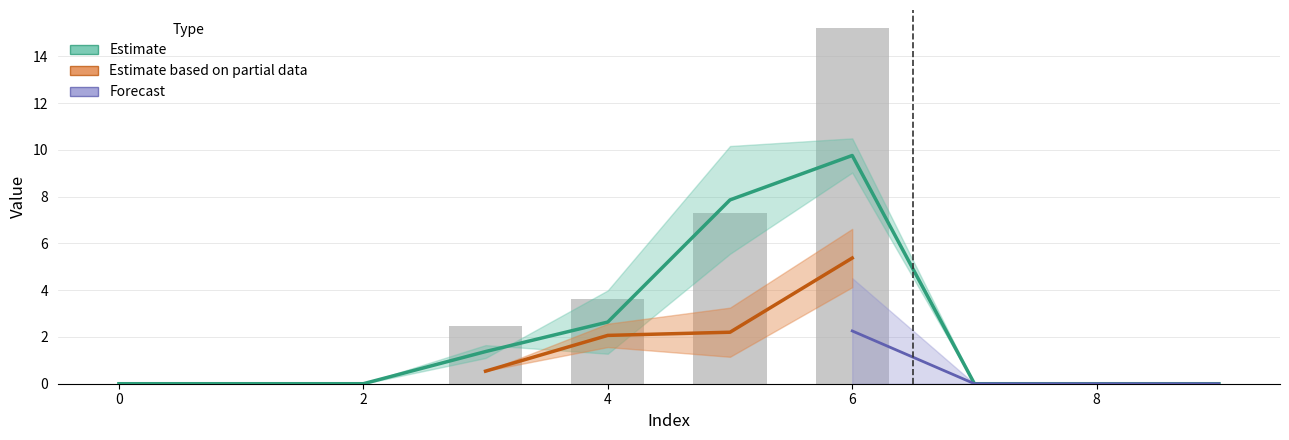

What is the maximum value shown in the chart?

10.5